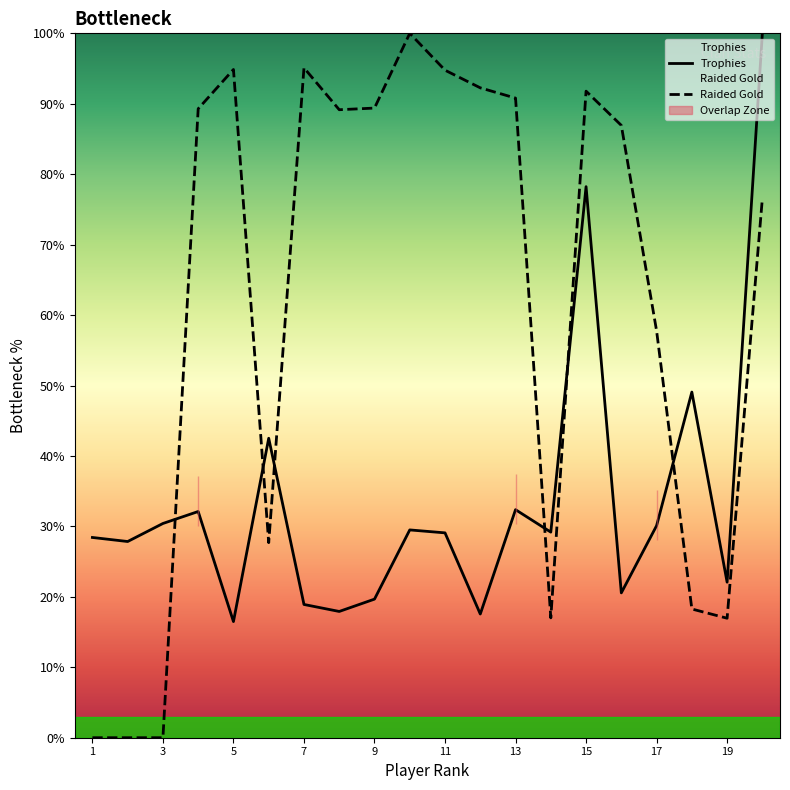

True or false: Trophies and Raided Gold intersect in this chart.

True